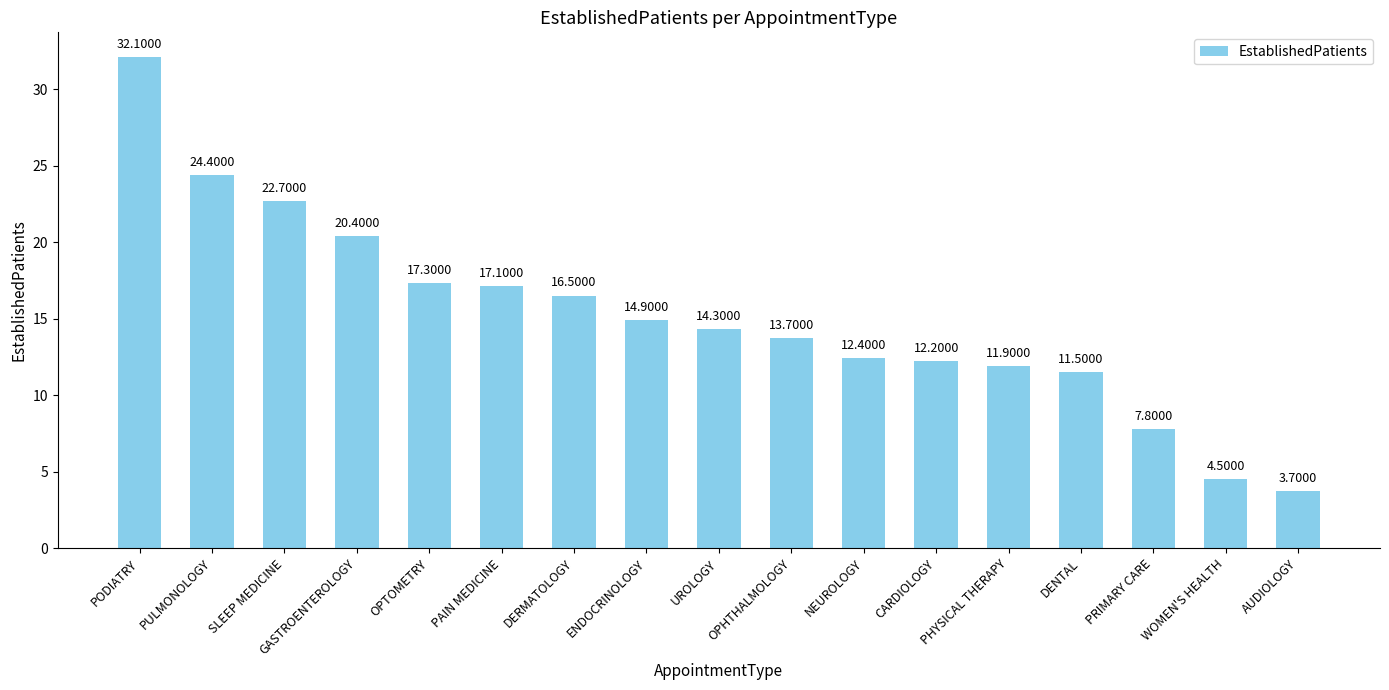

What is the difference between the maximum and minimum values?

28.4